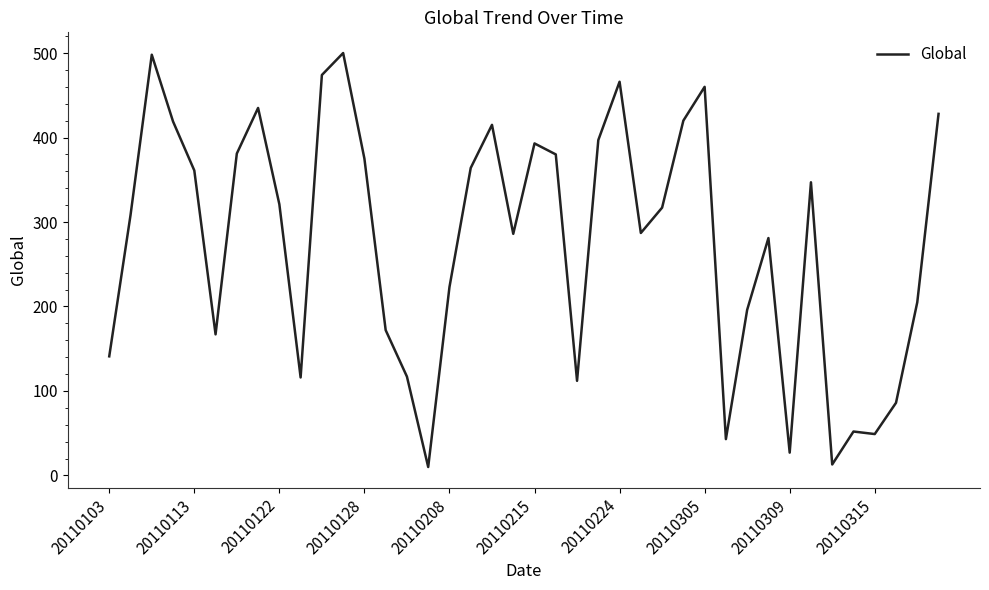

Is this an area chart (filled region under the line)?

No